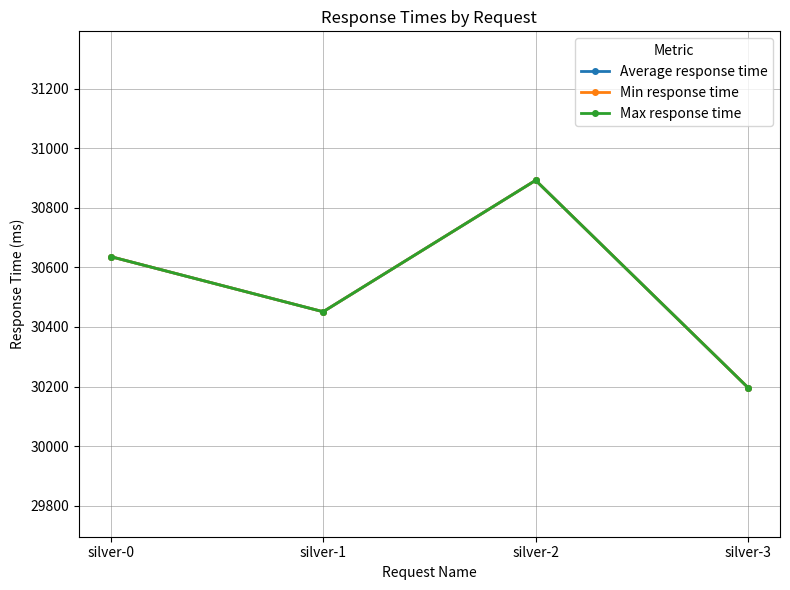

Reading right to left, extract all data points from this chart.

Average response time: 30196	30892	30451	30636
Min response time: 30196	30892	30451	30636
Max response time: 30196	30892	30451	30636